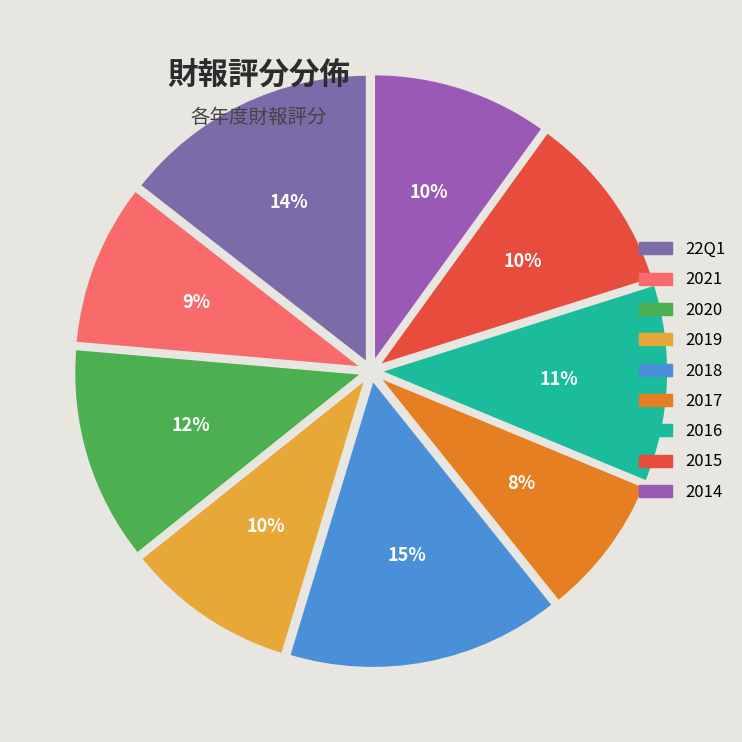

How many segments does this pie chart have?

9